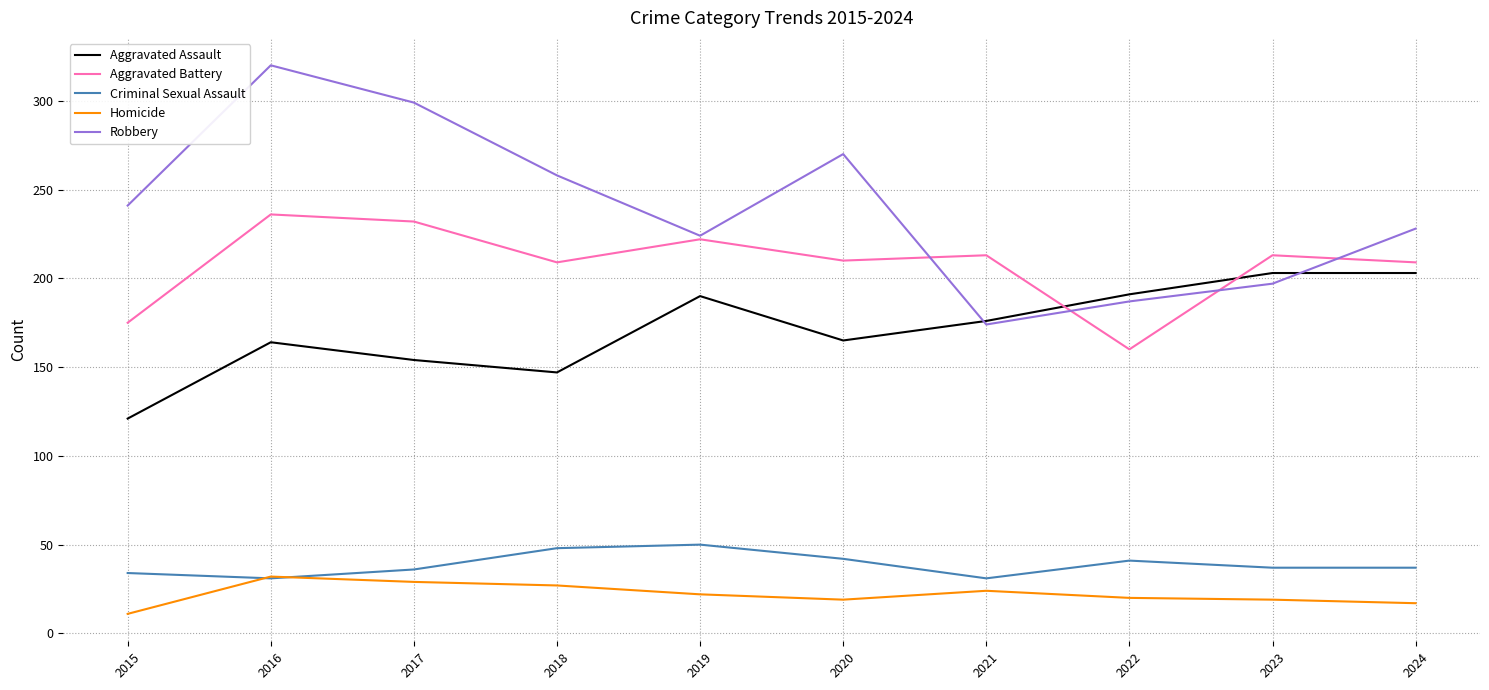

What is the average value of the Aggravated Battery series?

208